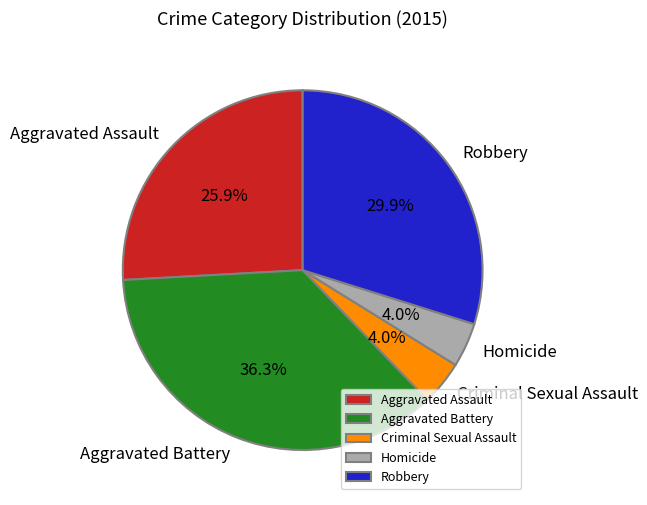

What percentage is the Aggravated Assault slice, to the nearest percent?

26%